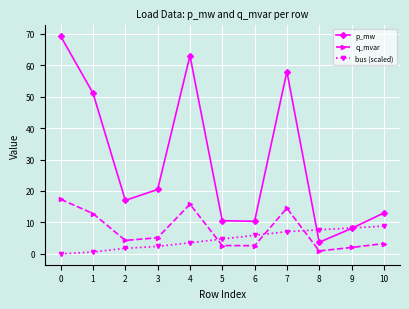

How many data points in bus (scaled) are less than 4?

5